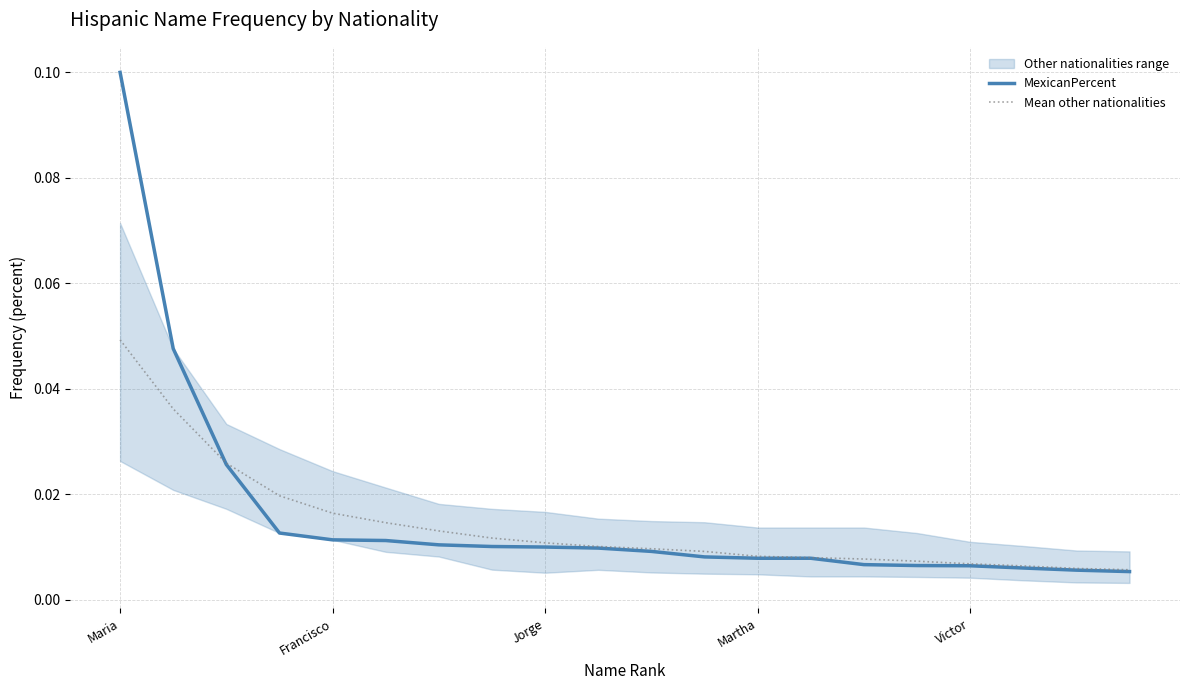

What is the label of the 10th point from the left?

9